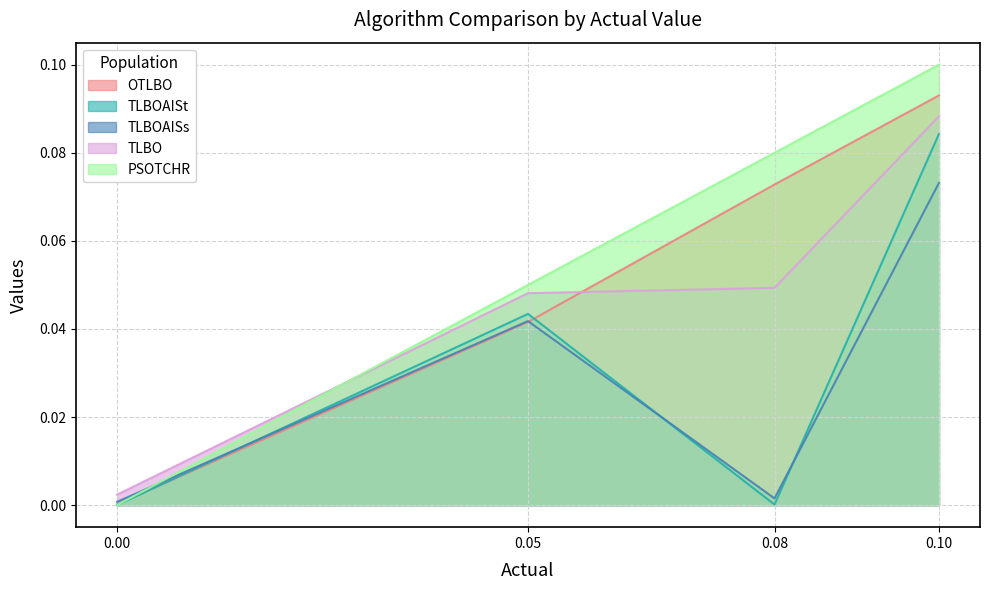

List the labels in order of TLBOAISt value, smallest first.

0.0, 0.08, 0.05, 0.1